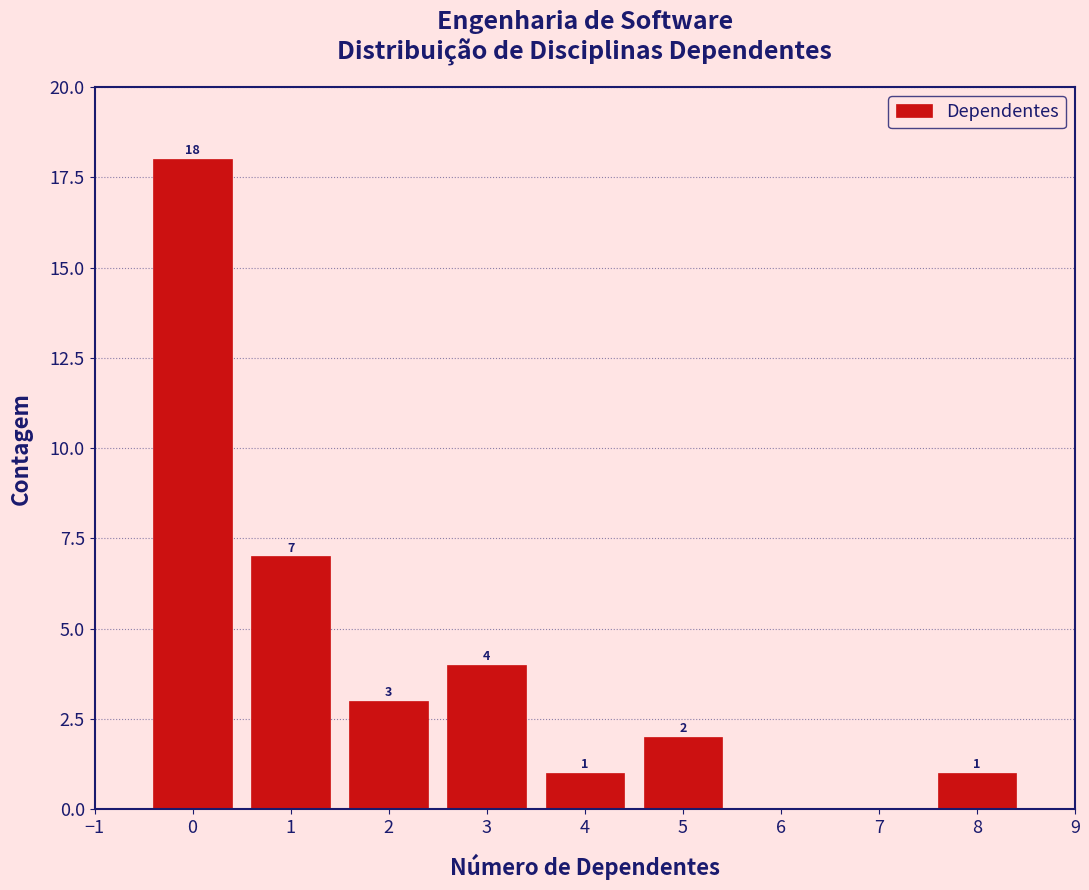

Which range on the x-axis has the tallest bar?

-0.5 to 0.5